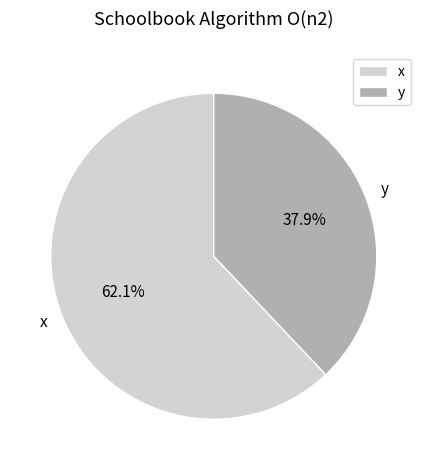

Which category has the smallest portion of the pie?

y